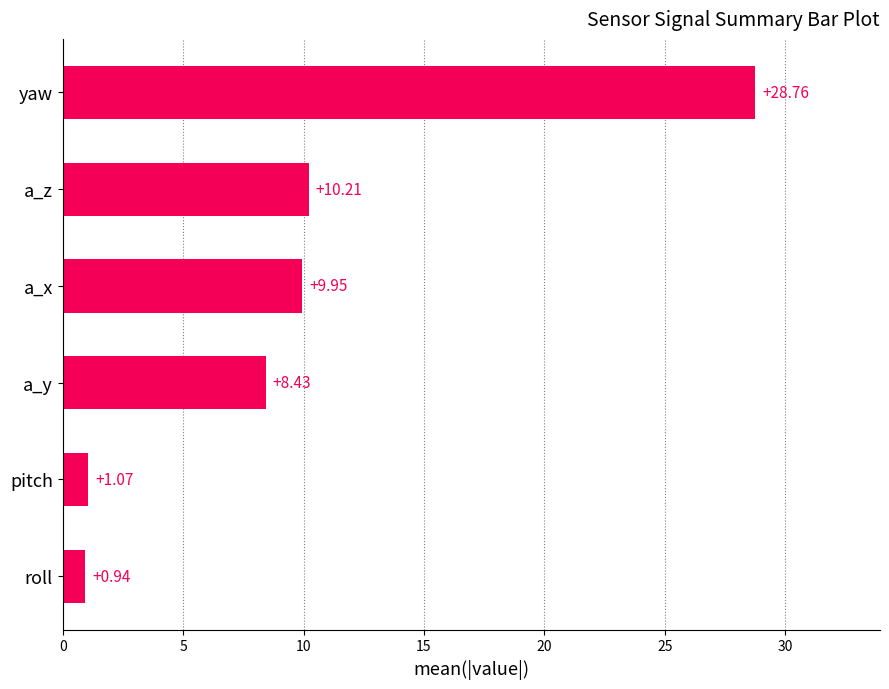

Count the number of categories in the chart.

6